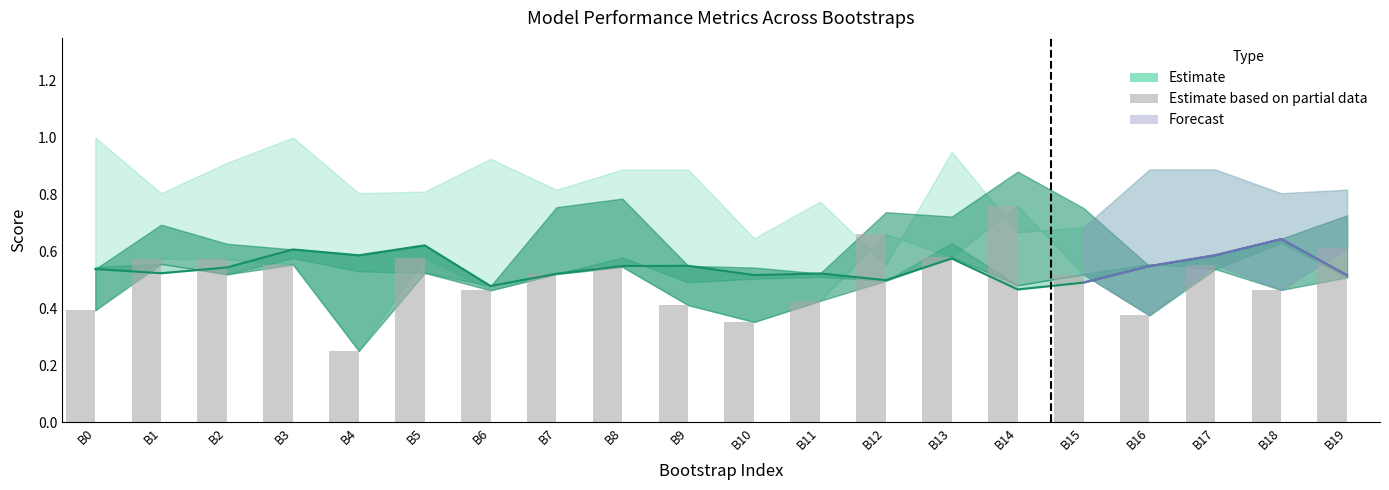

List the labels in order of value, largest first.

B14, B12, B19, B13, B5, B1, B2, B3, B17, B8, B7, B15, B18, B6, B11, B9, B0, B16, B10, B4